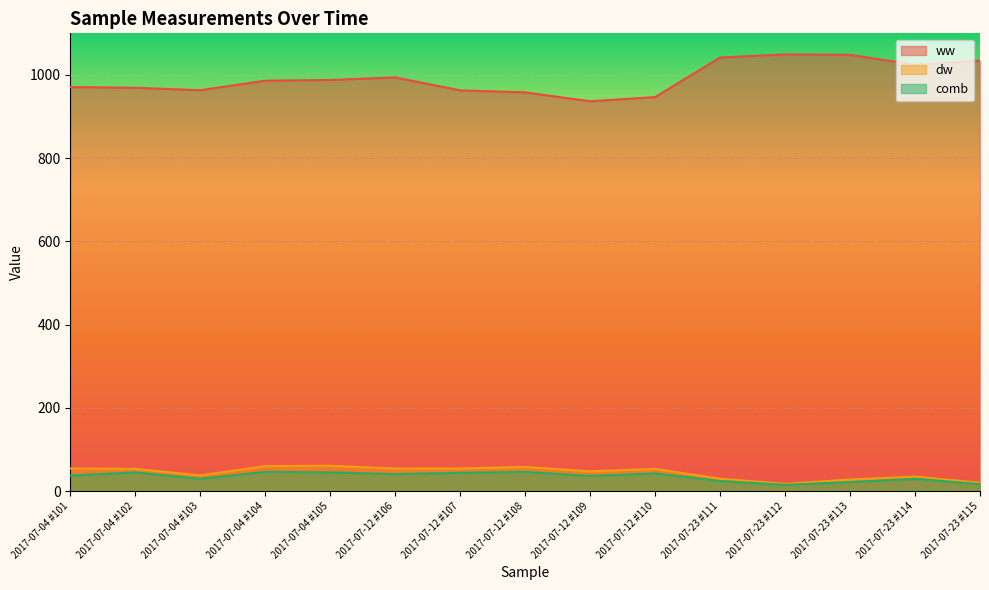

What is the value of the comb point at the 13th from the left?

21.5